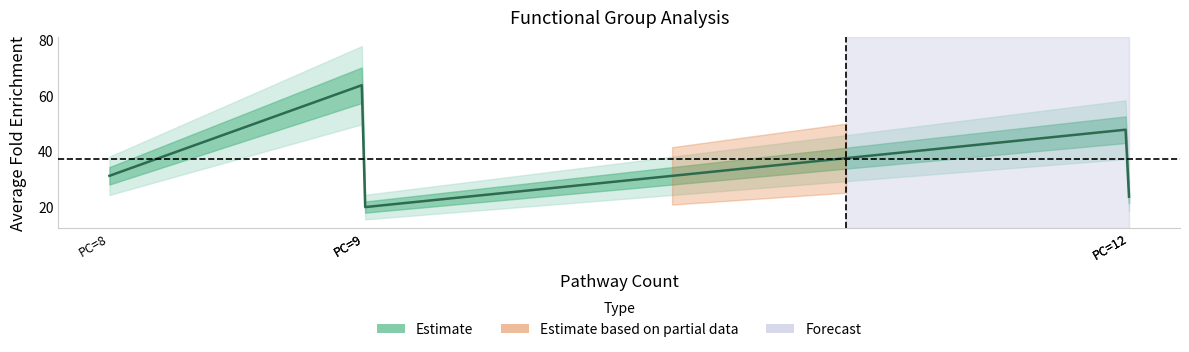

What is the difference between the values at 9 and 9?

44.1